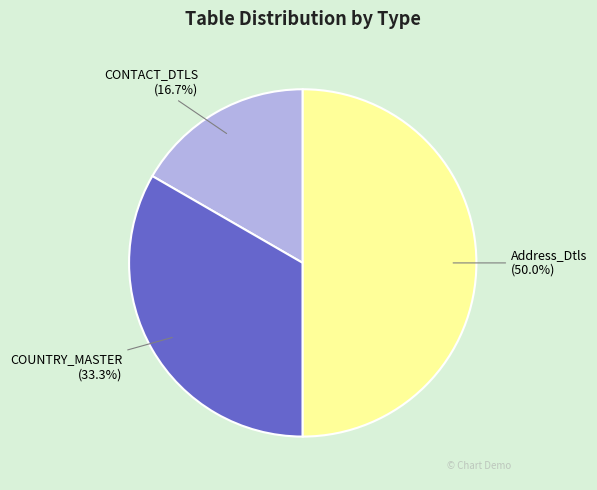

True or false: CONTACT_DTLS accounts for 27% of the total.

False